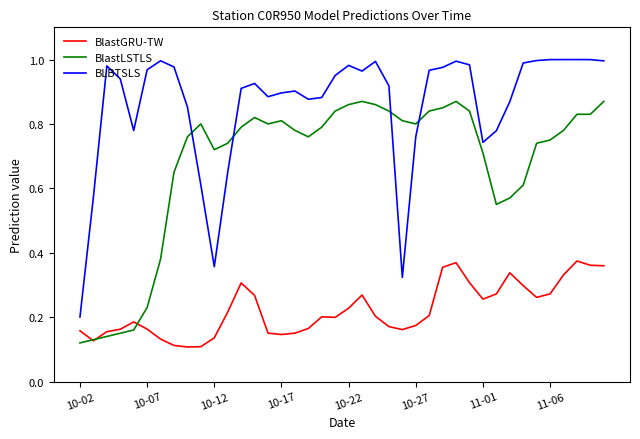

After their last crossing, which series has the higher values: BLBTSLS or BlastLSTLS?

BLBTSLS